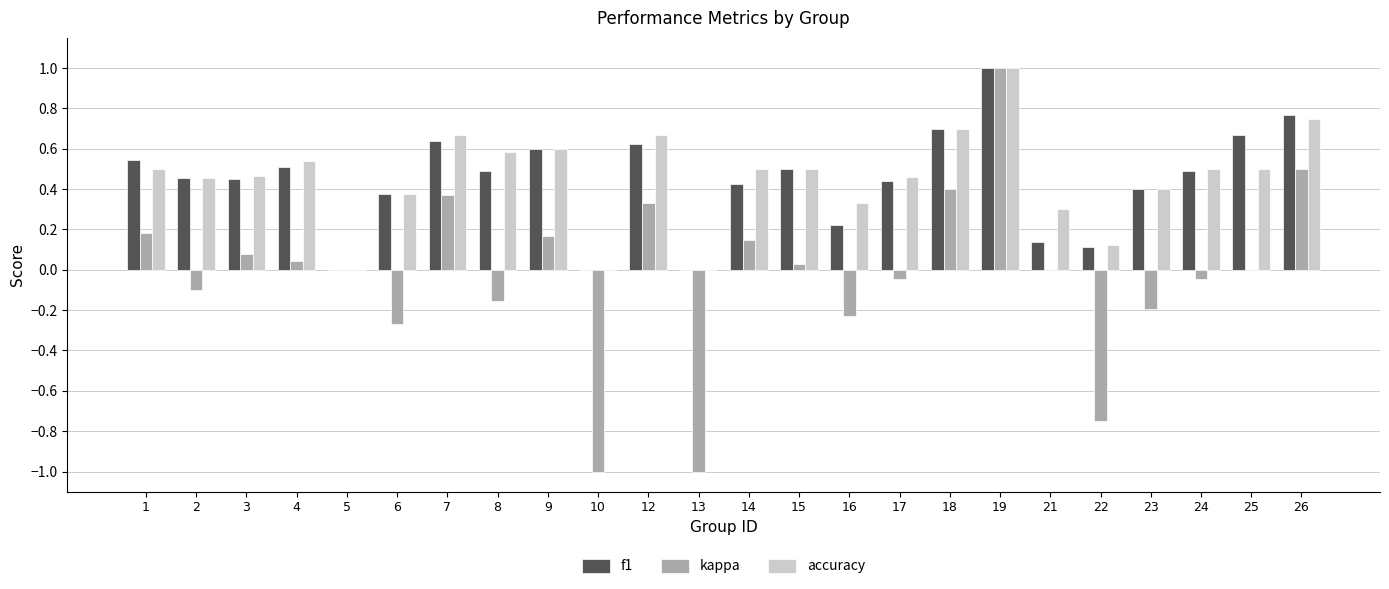

True or false: kappa has a value of 0.6 at 25.

False